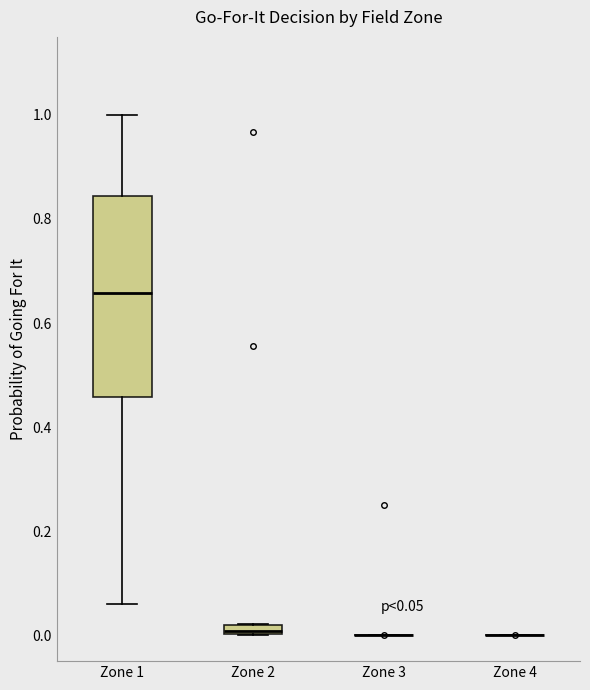

Which box is the tallest, from its lower edge to its upper edge?

Zone 1